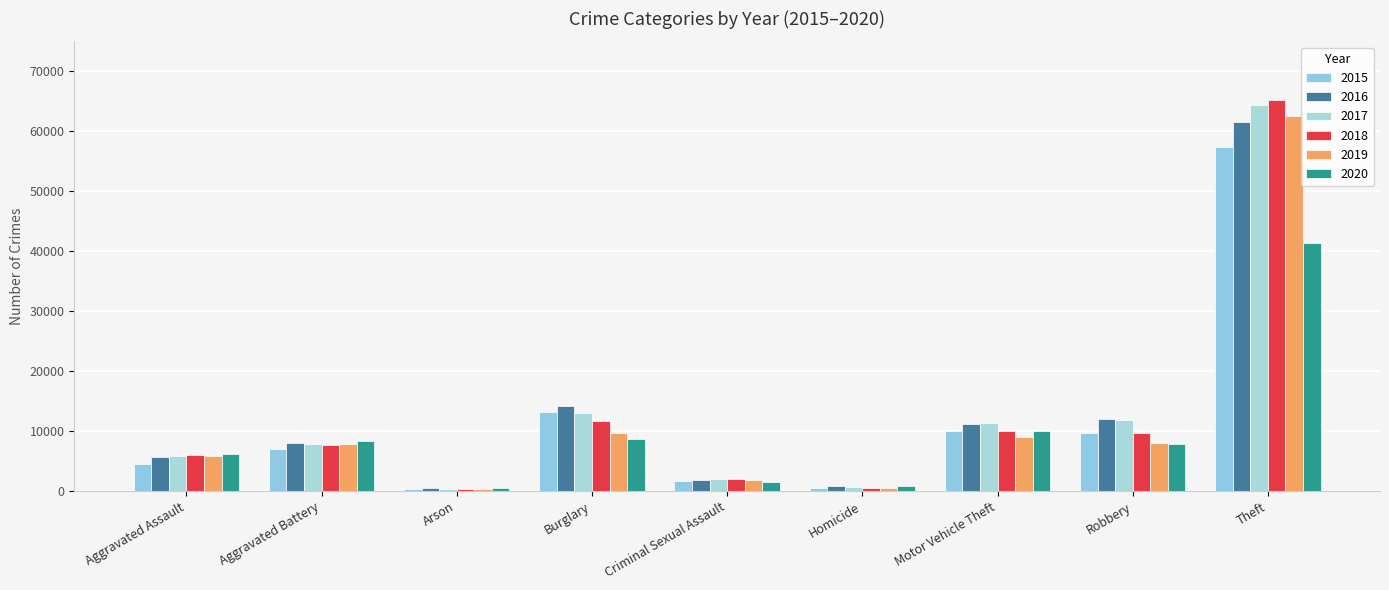

What is the total value across all series at Theft?

352472